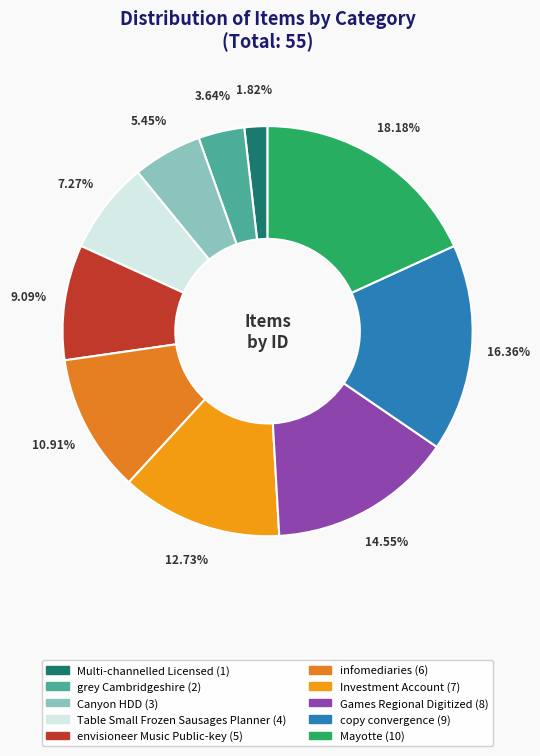

Rank the categories by value from highest to lowest.

Mayotte, copy convergence, Games Regional Digitized, Investment Account, infomediaries, envisioneer Music Public-key, Table Small Frozen Sausages Planner, Canyon HDD, grey Cambridgeshire, Multi-channelled Licensed